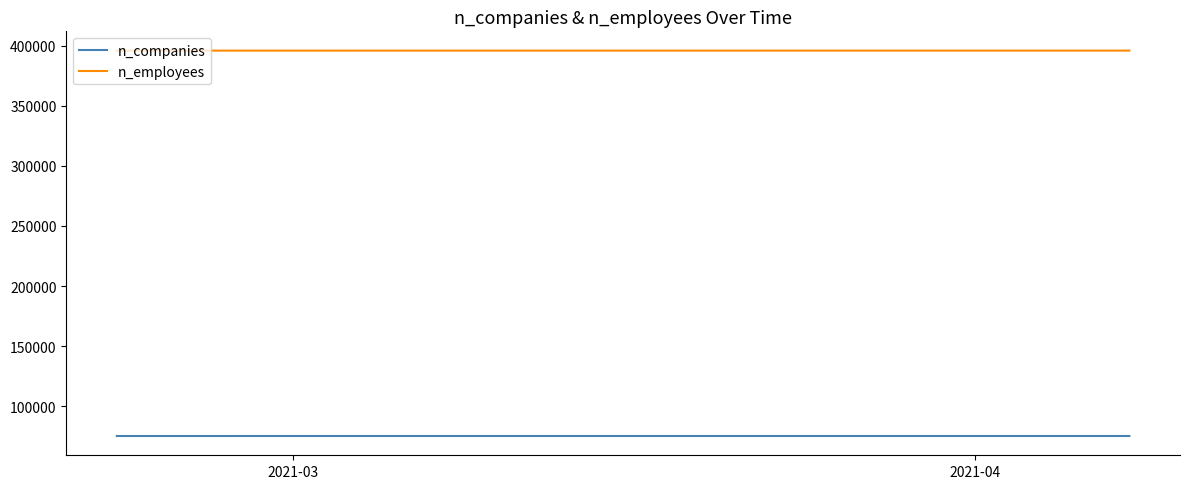

What is the maximum value for n_companies?

75143